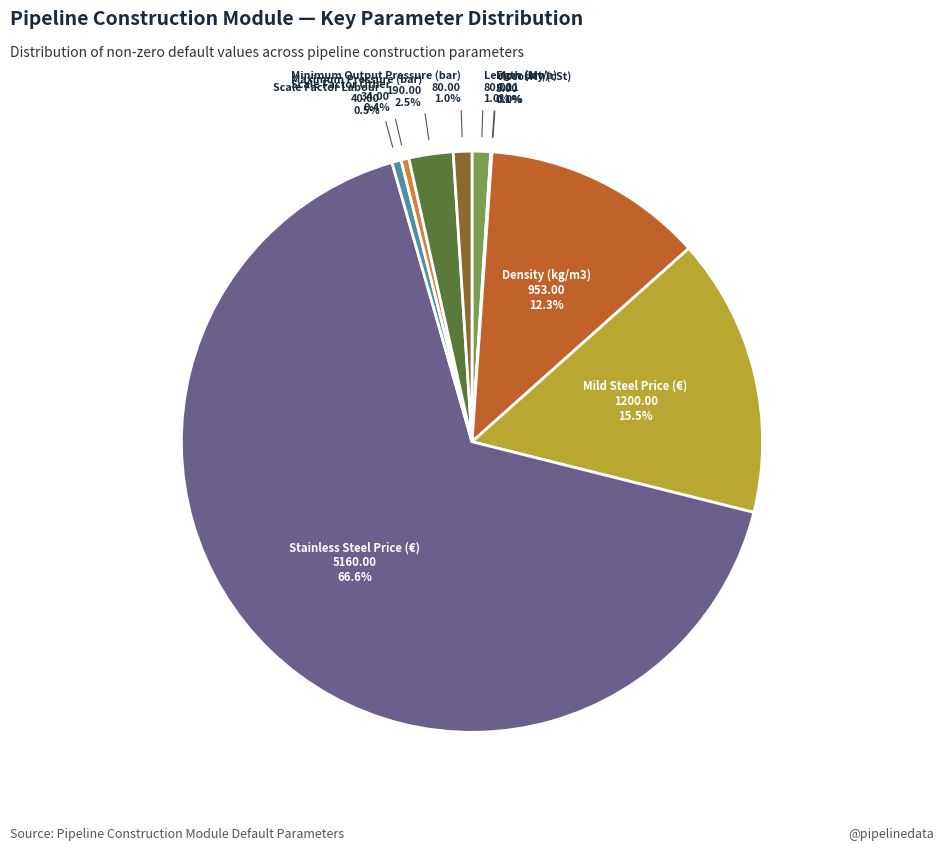

Is there a majority slice in this chart?

Yes